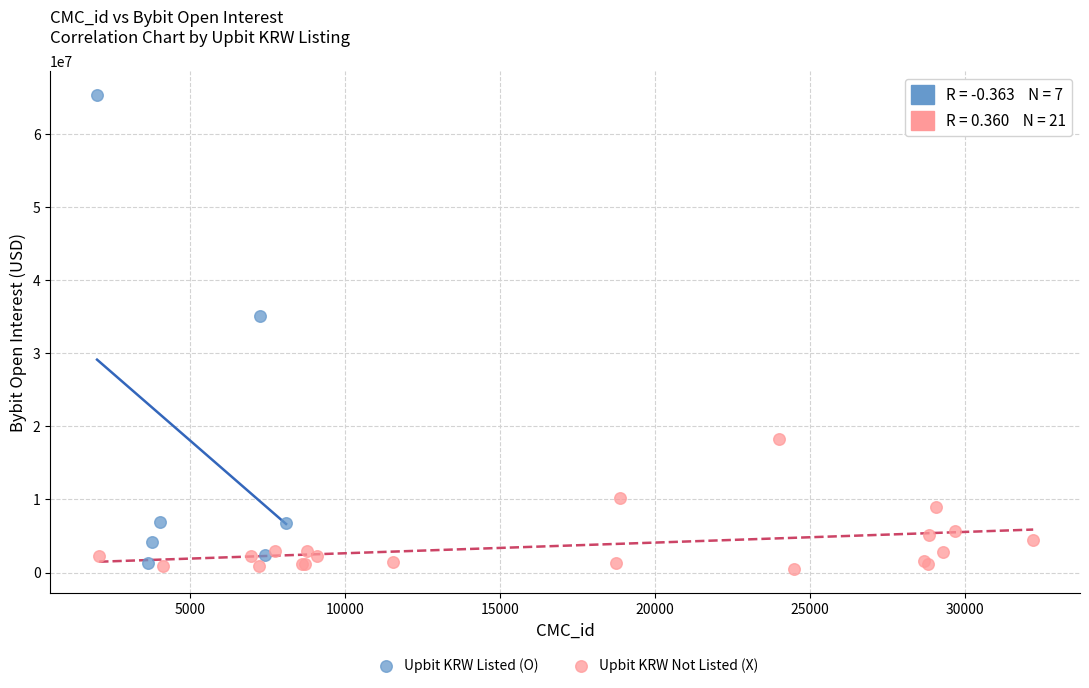

Which series reaches the maximum Y coordinate?

Upbit KRW Listed (O)